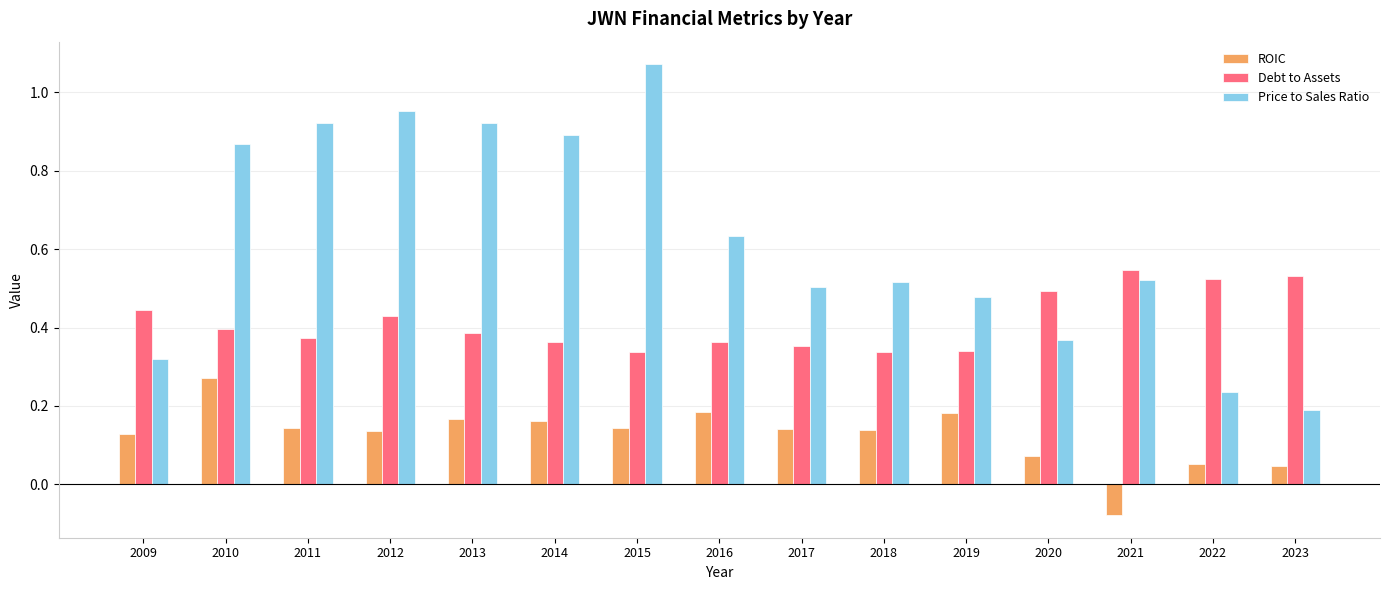

At how many categories does at least one series exceed 0?

15